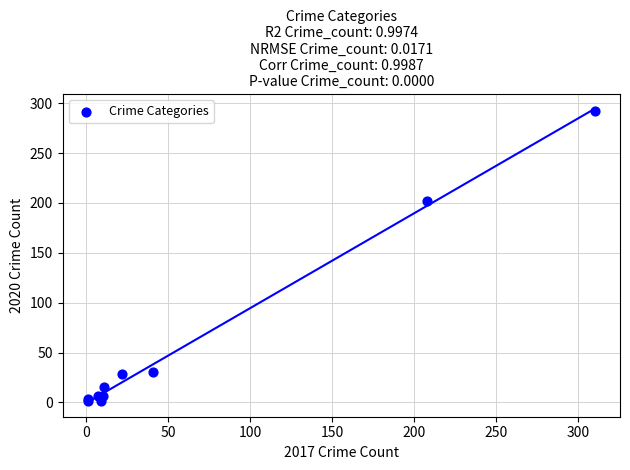

What Y value in the scatter plot is closest to 146?

202